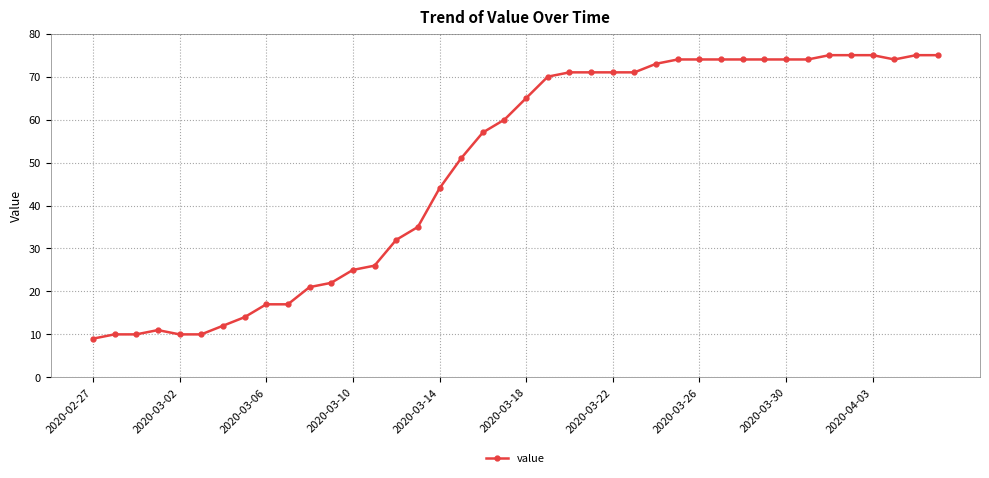

How many values are below 65?

20